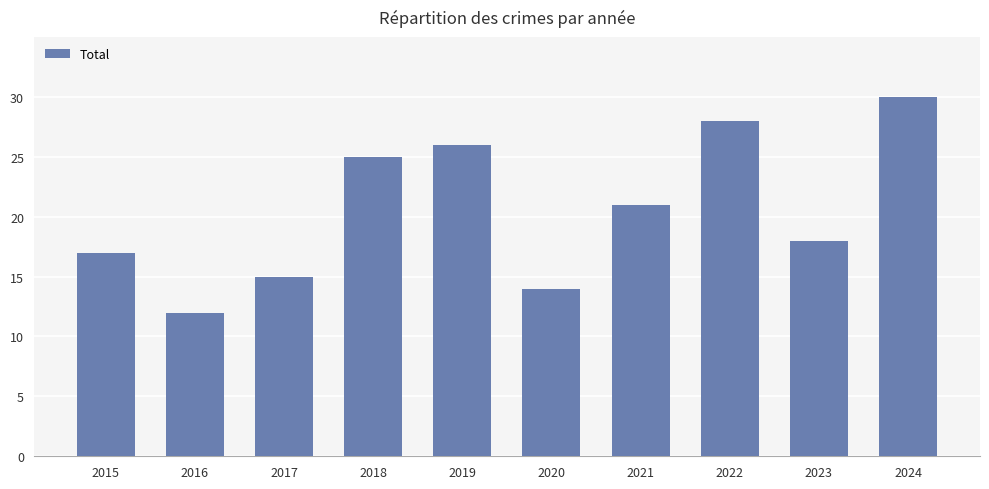

Are the bars horizontal?

No